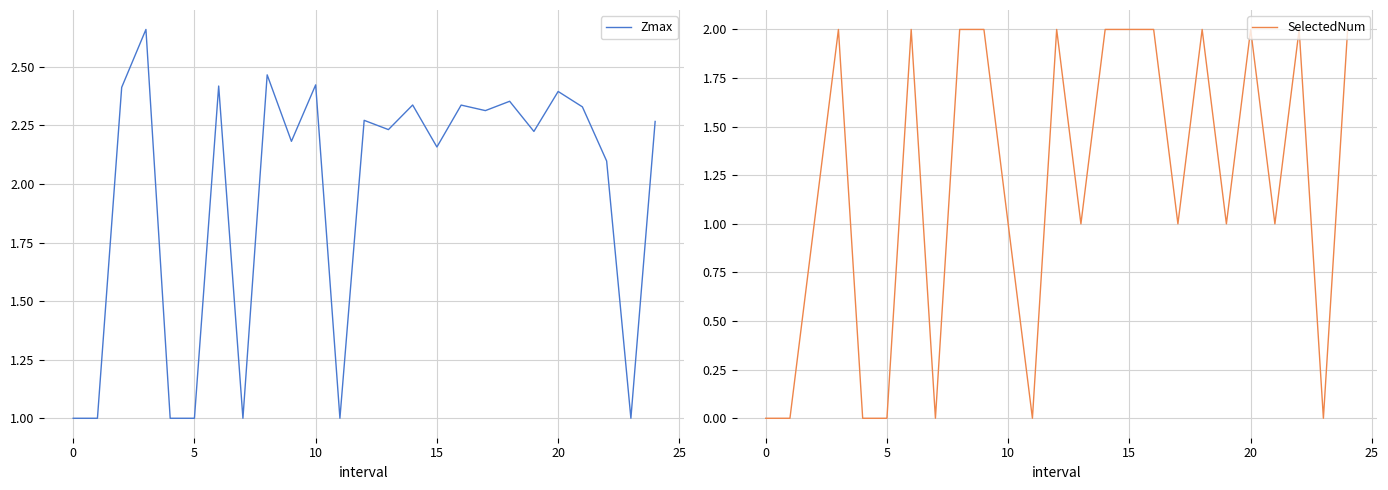

The value of Zmax at 15 is 3.8. True or false?

False